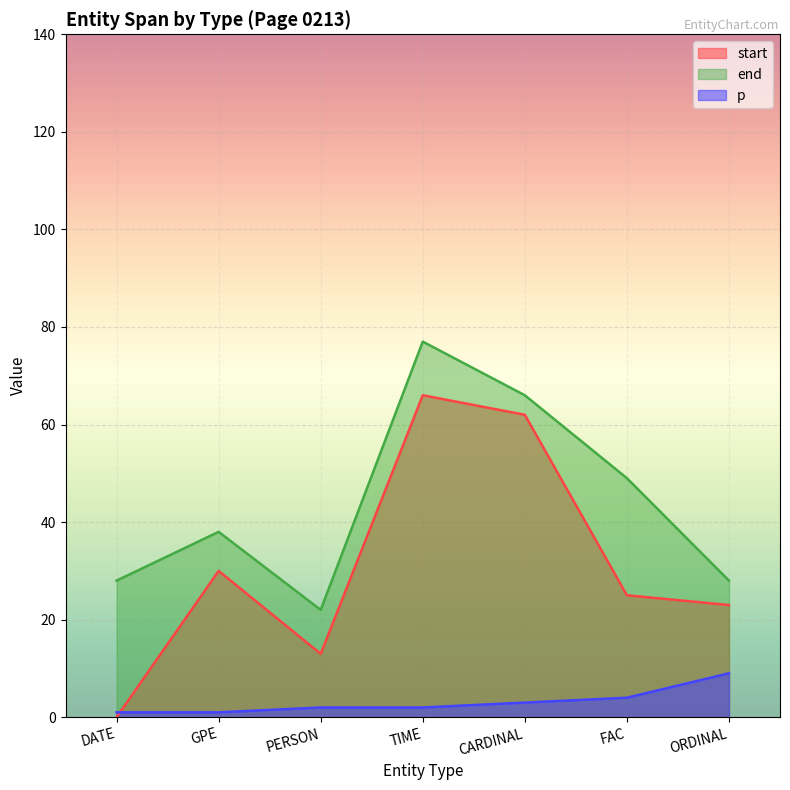

Is it true that start equals 22 at PERSON?

False